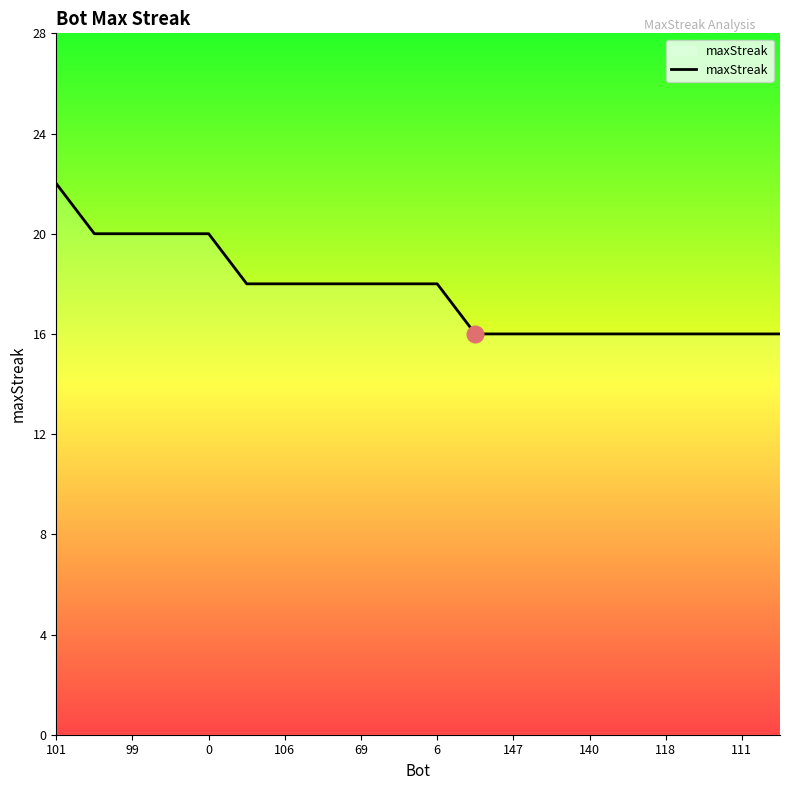

What is the difference between the second highest and minimum values?

4